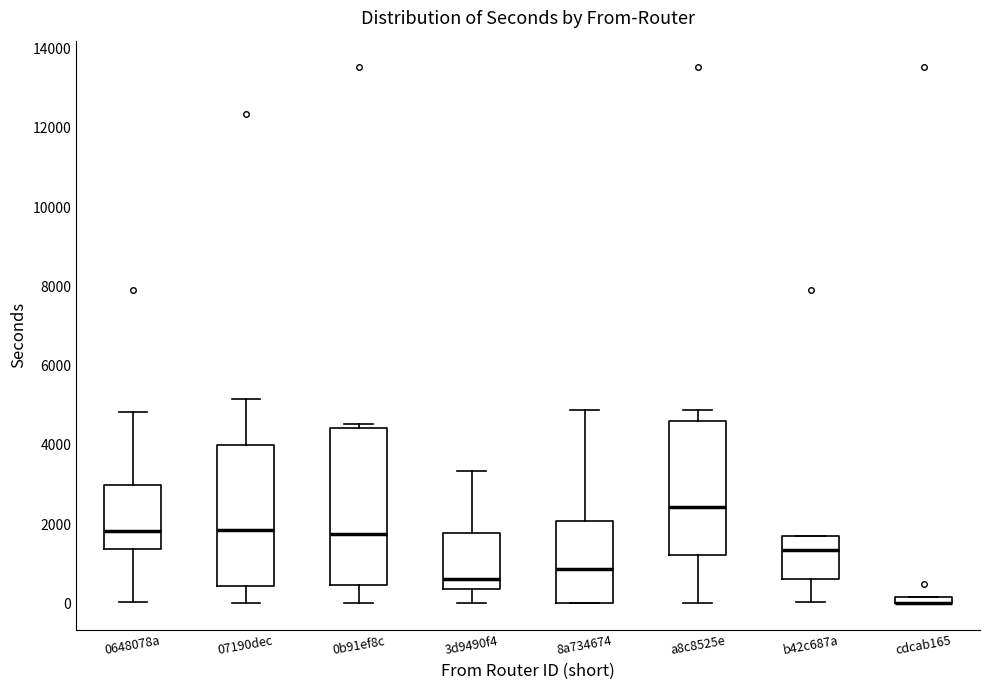

Comparing the boxes themselves (not the whiskers), which one is the tallest?

0b91ef8c